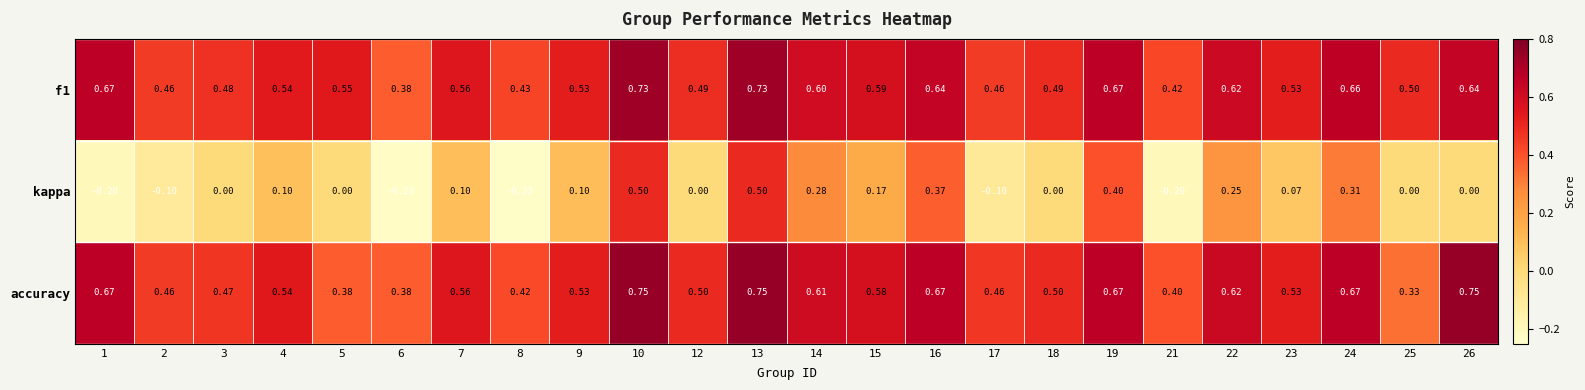

Is the value of kappa at 26 greater than the value of accuracy at 19?

No